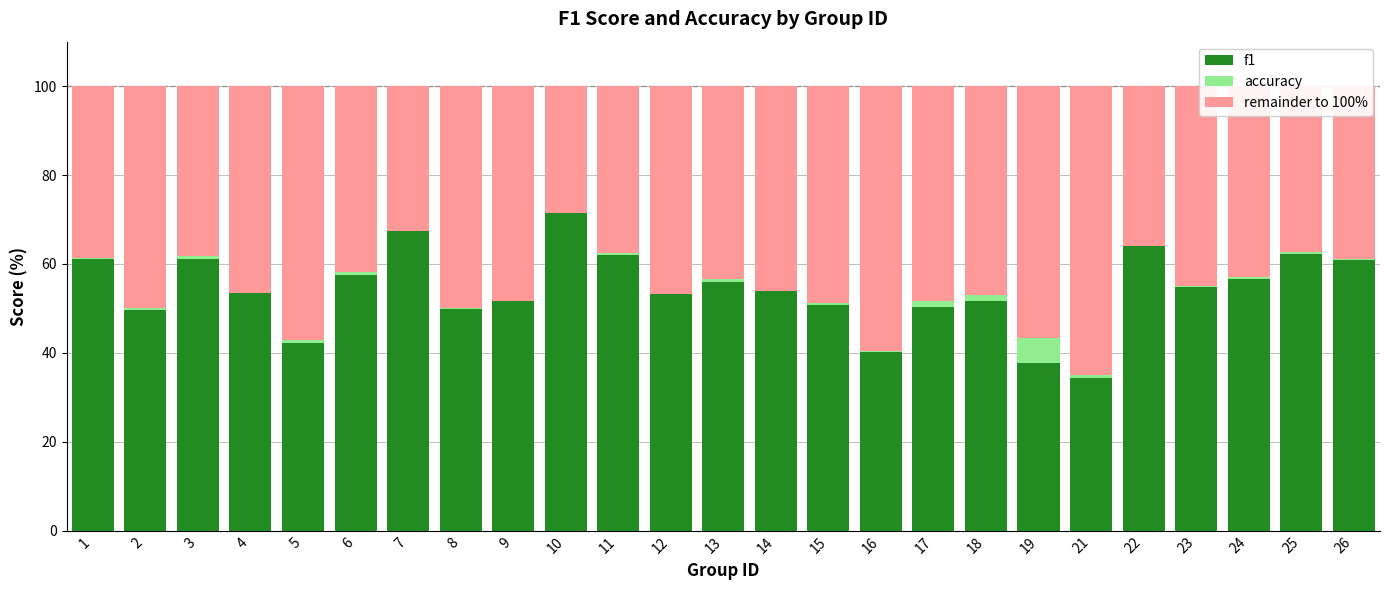

Between 22 and 4, which is larger?

22